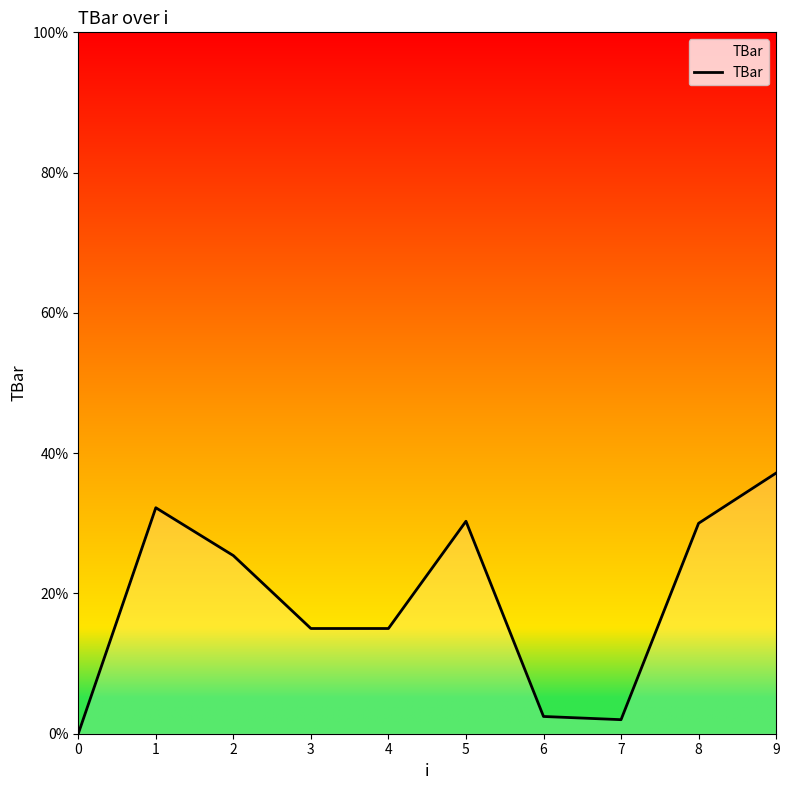

What is the average value?

19.0